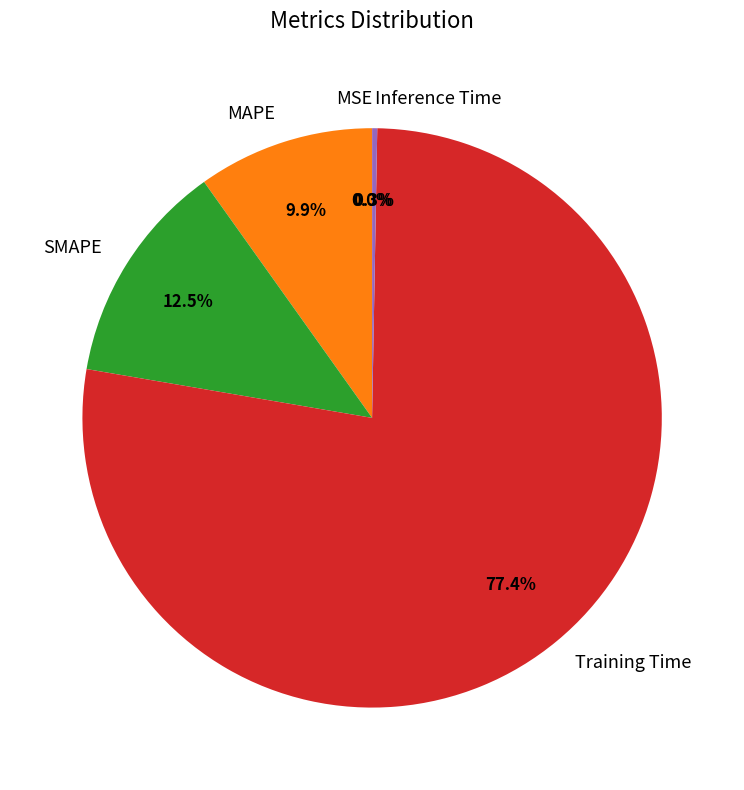

What percentage is NOT represented by MAPE?

90.1%